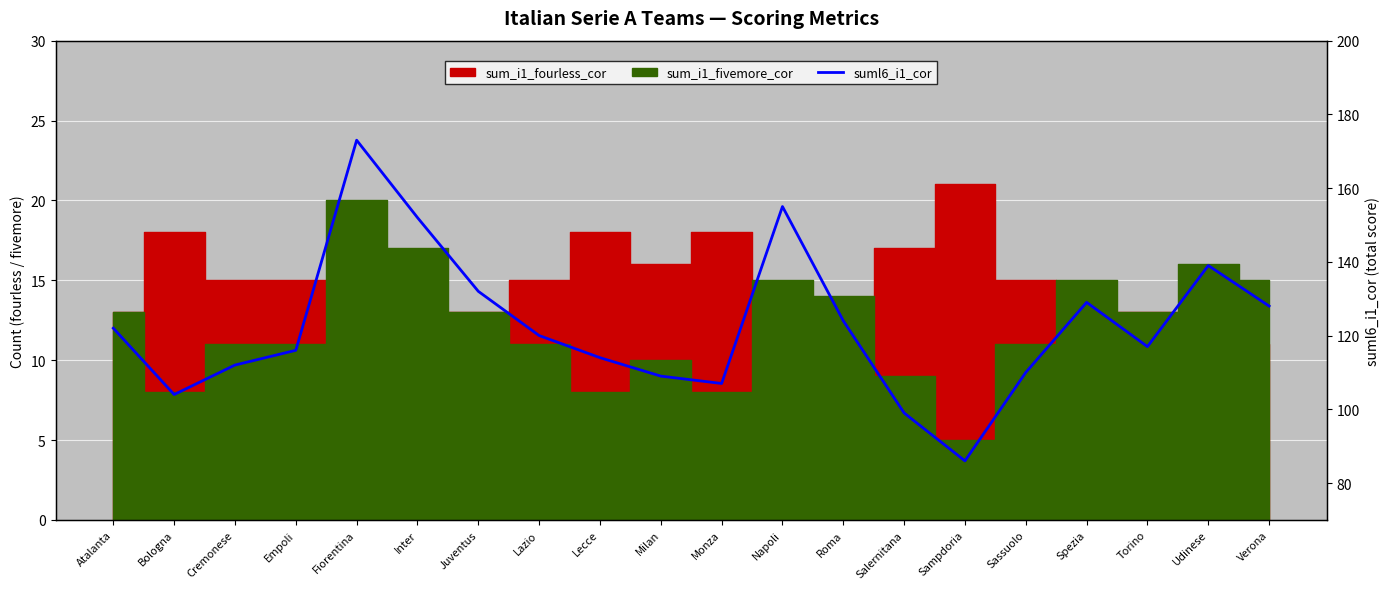

What is the label of the 19th point from the left?

Udinese